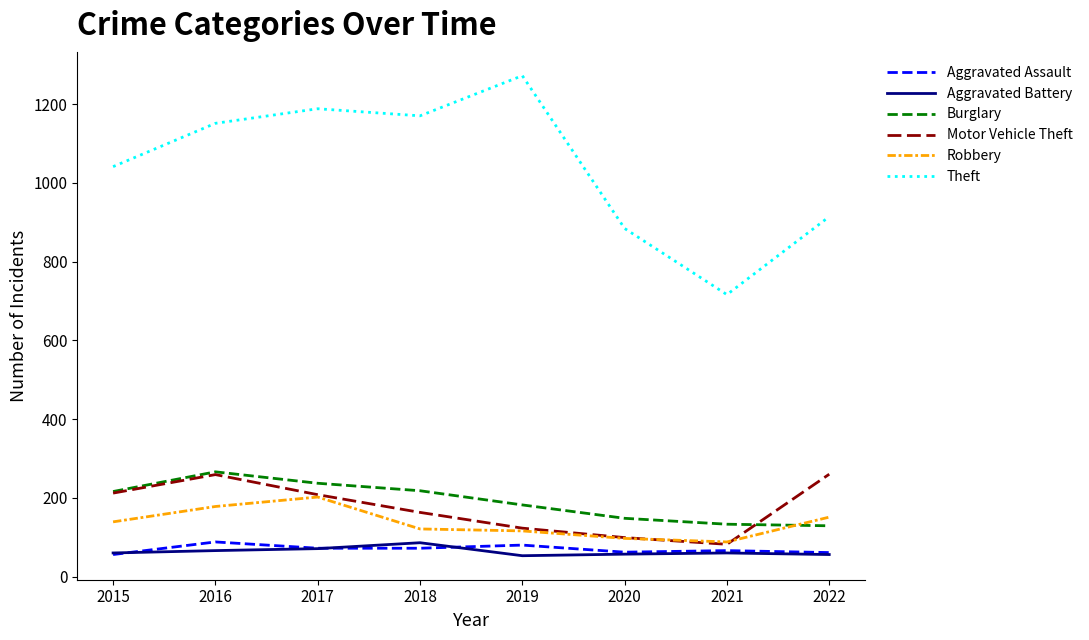

Read the Burglary value at 2017, to the nearest 50.

250